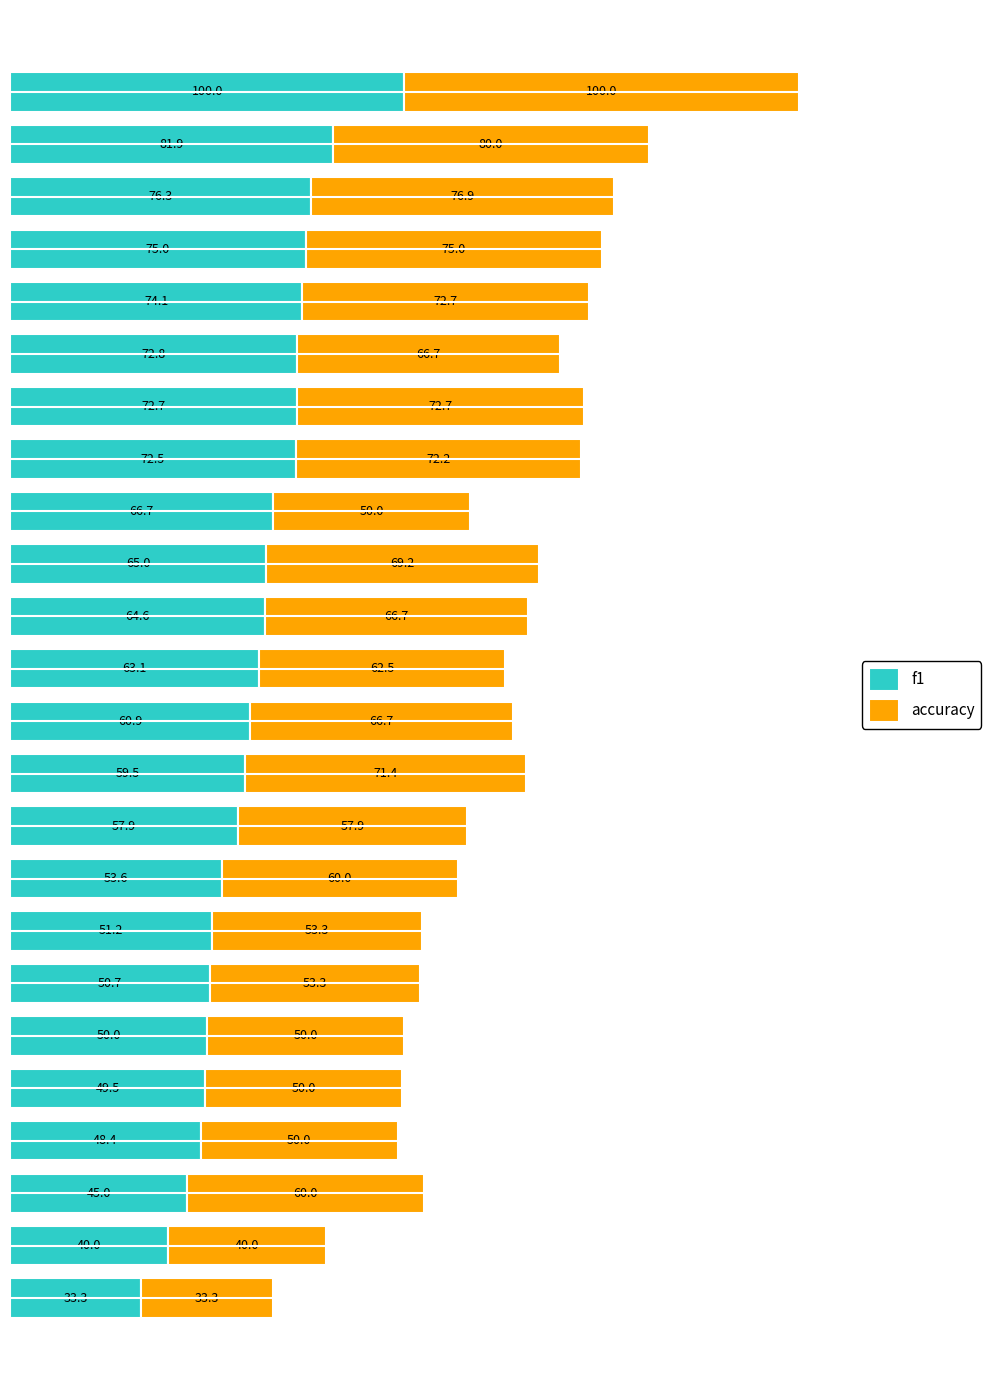

What is the maximum value for f1?

100.0